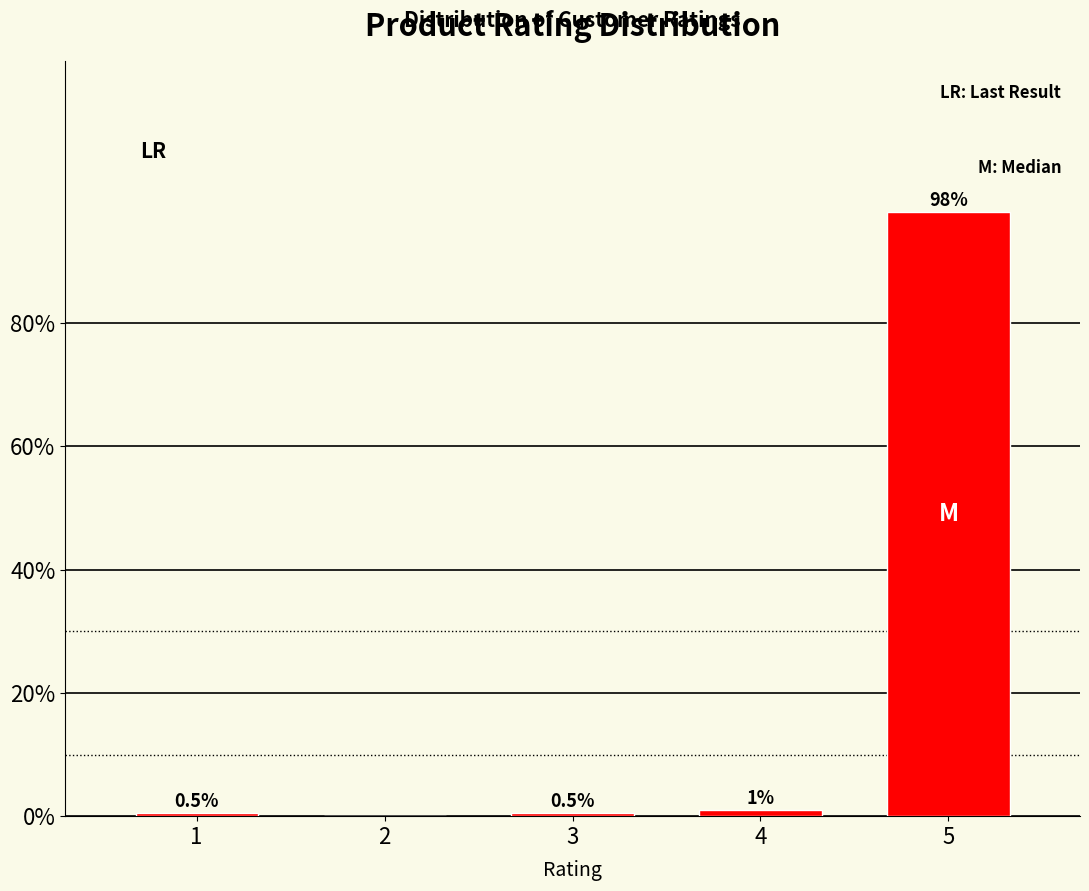

Reading left to right, extract all data points from this chart.

1=0.5	2=0.0	3=0.5	4=1.0	5=98.0